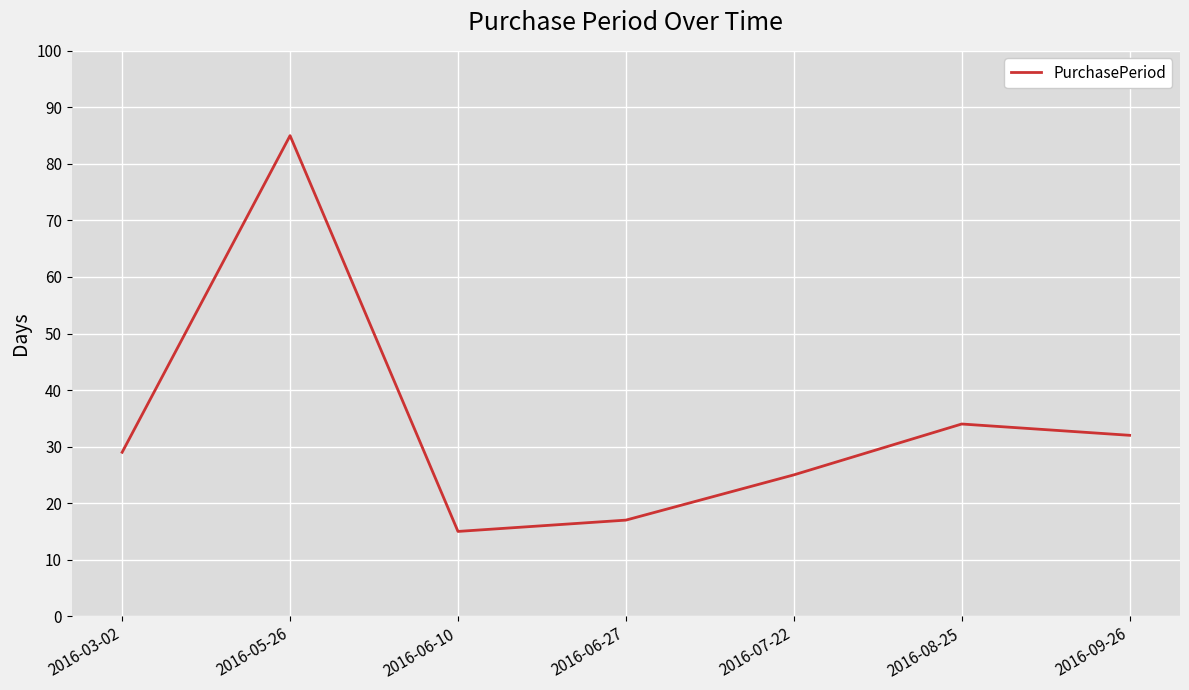

What position from the left is 2016-05-26?

2